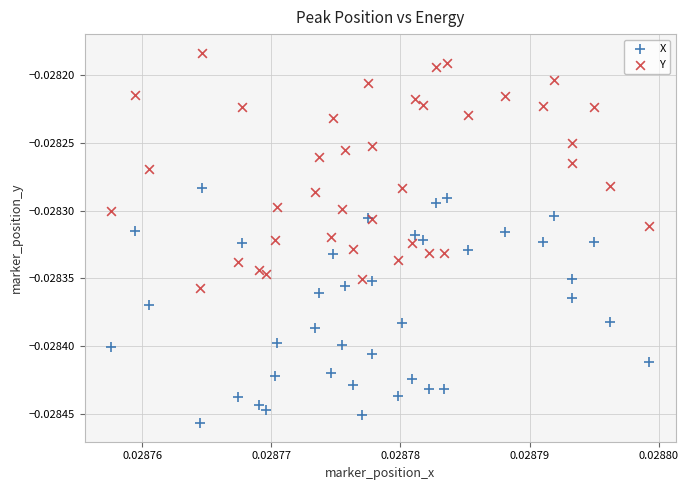

Which series contains the highest Y value?

Y